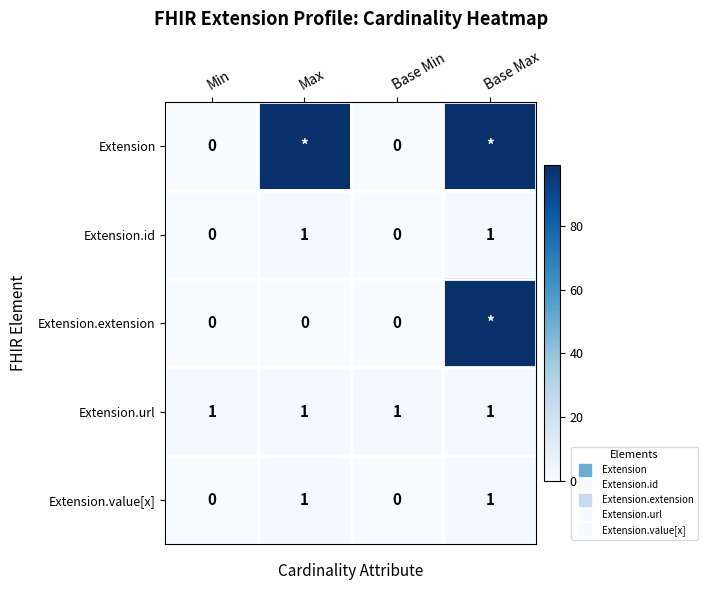

Which label corresponds to the smallest value in the chart?

Min